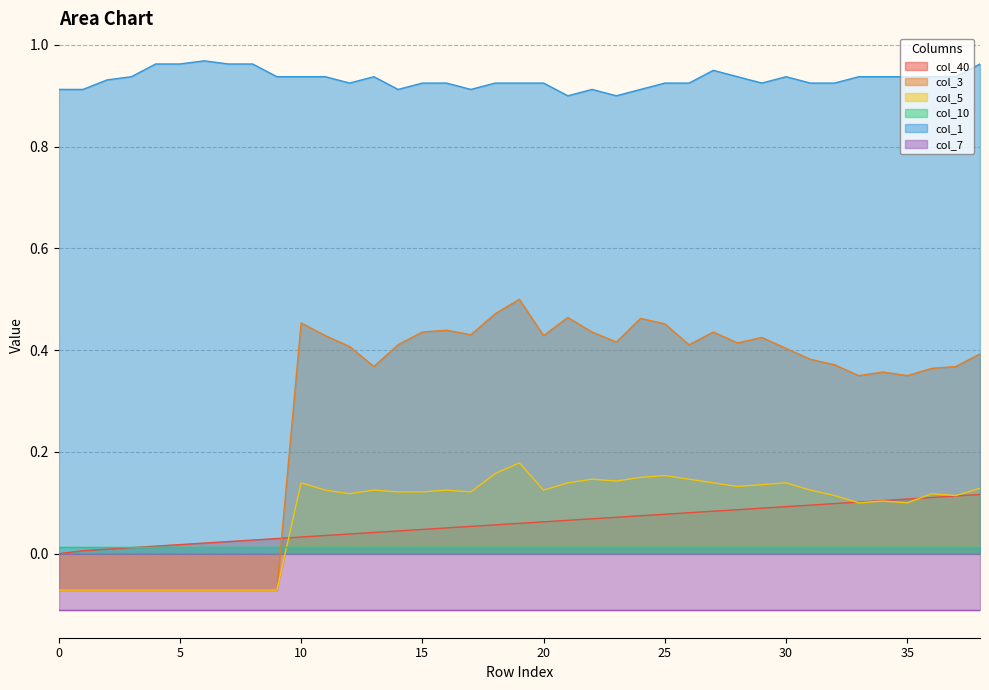

Which series ends up on top after the final intersection of col_3 and col_40?

col_3